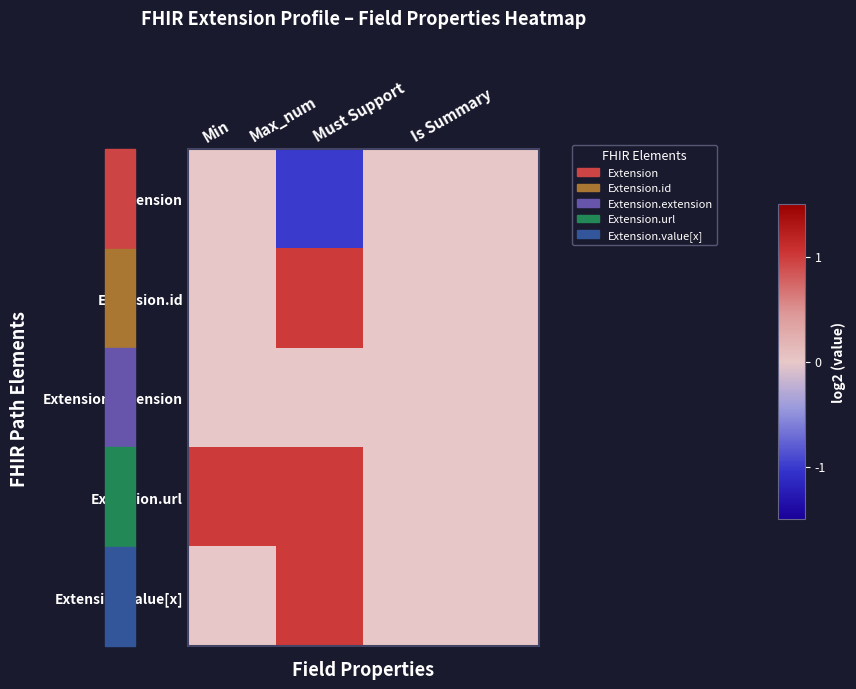

How many distinct data groups are displayed?

5